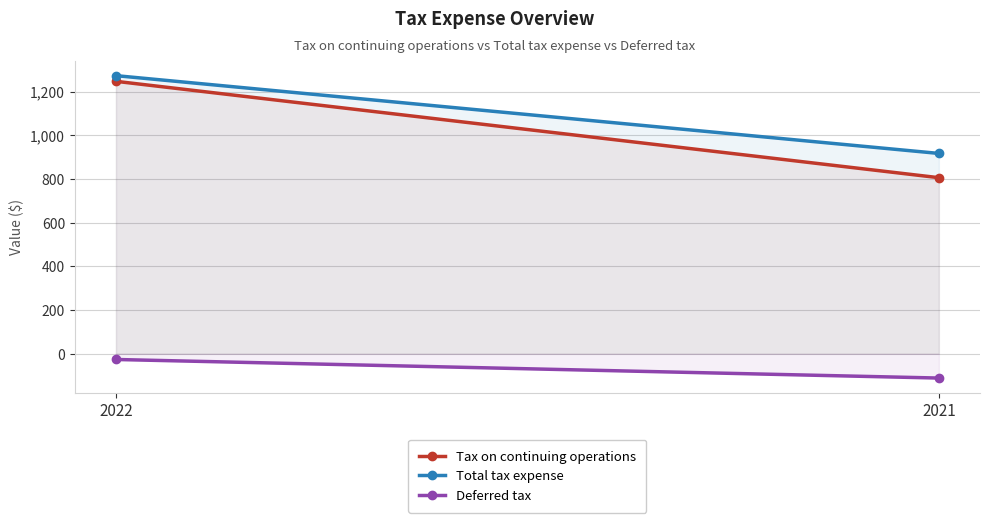

How many data points does each series have?

2